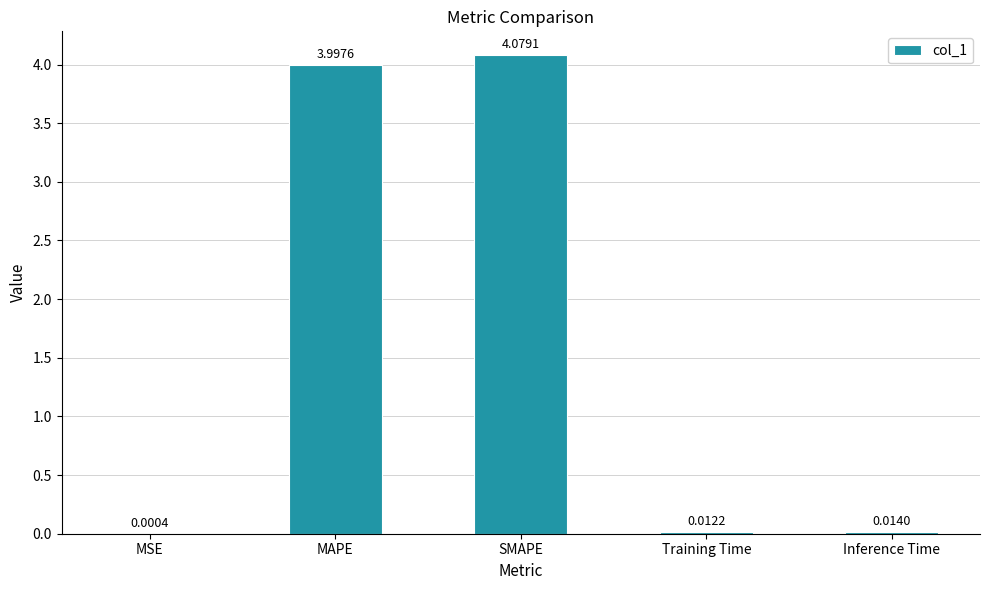

Which has a higher value, Training Time or MSE?

Training Time